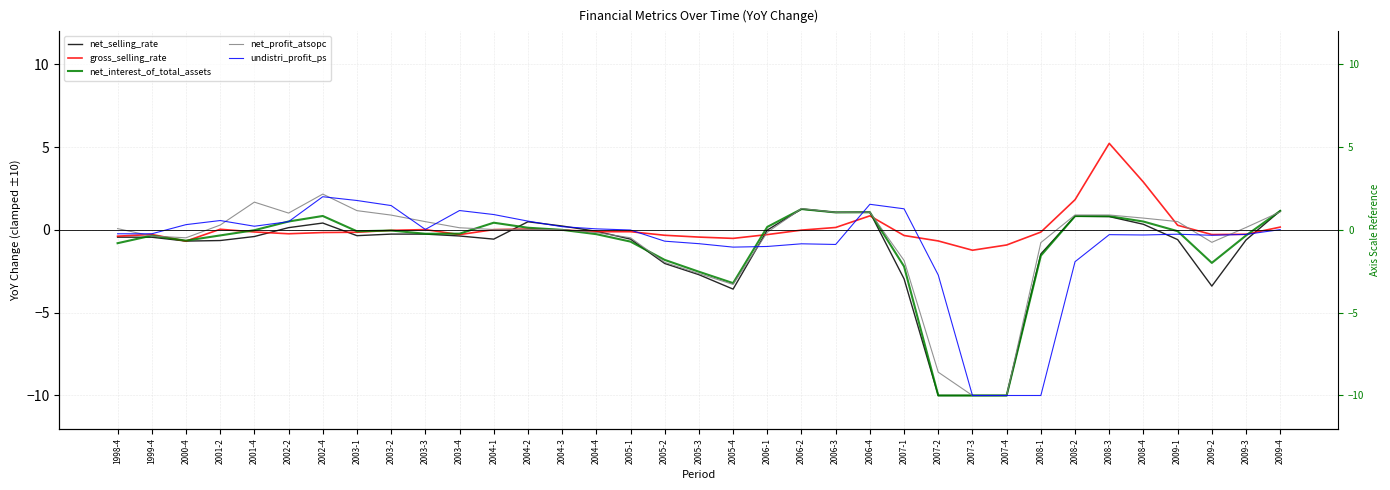

Between 2001-4 and 2005-4, which is larger?

2001-4